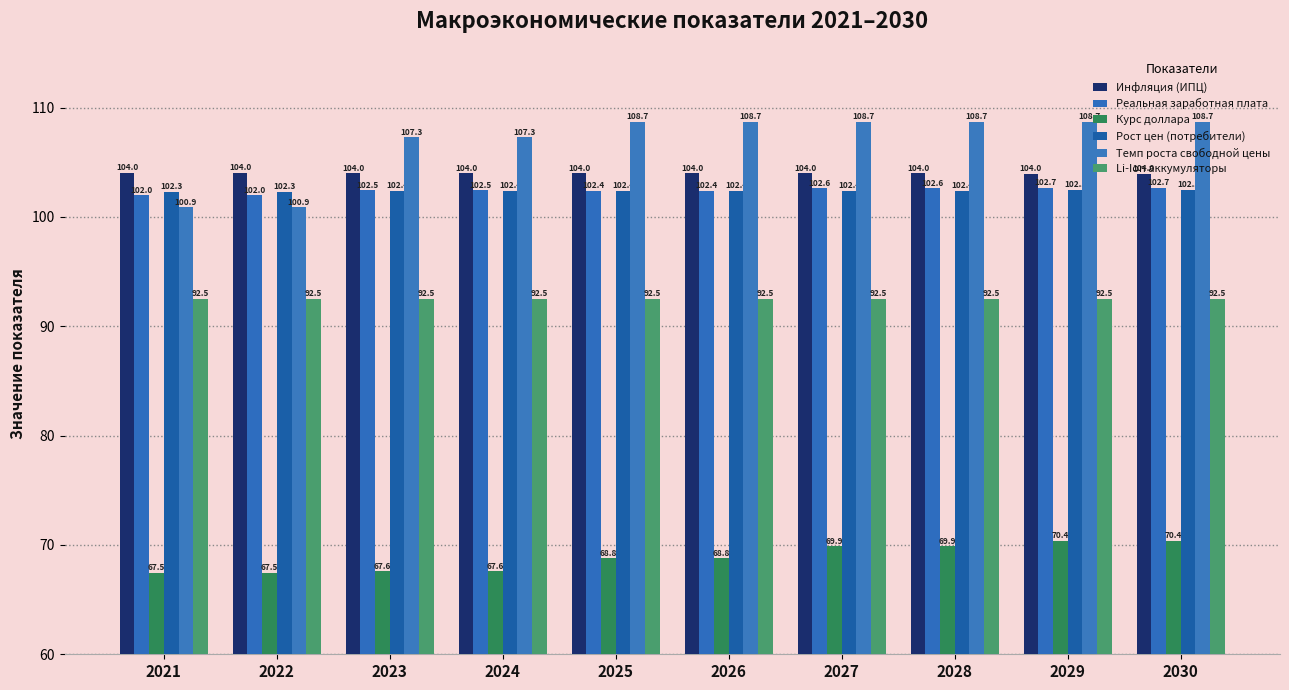

Reading right to left, extract all data points from this chart.

Инфляция (ИПЦ): 2030=104.0	2029=104.0	2028=104.0	2027=104.0	2026=104.0	2025=104.0	2024=104.0	2023=104.0	2022=104.0	2021=104.0
Реальная заработная плата: 2030=102.7	2029=102.7	2028=102.6	2027=102.6	2026=102.4	2025=102.4	2024=102.5	2023=102.5	2022=102.0	2021=102.0
Курс доллара: 2030=70.4	2029=70.4	2028=69.9	2027=69.9	2026=68.8	2025=68.8	2024=67.6	2023=67.6	2022=67.5	2021=67.5
Рост цен (потребители): 2030=102.5	2029=102.5	2028=102.4	2027=102.4	2026=102.4	2025=102.4	2024=102.4	2023=102.4	2022=102.3	2021=102.3
Темп роста свободной цены: 2030=108.7	2029=108.7	2028=108.7	2027=108.7	2026=108.7	2025=108.7	2024=107.3	2023=107.3	2022=100.9	2021=100.9
Li-Ion аккумуляторы: 2030=92.5	2029=92.5	2028=92.5	2027=92.5	2026=92.5	2025=92.5	2024=92.5	2023=92.5	2022=92.5	2021=92.5